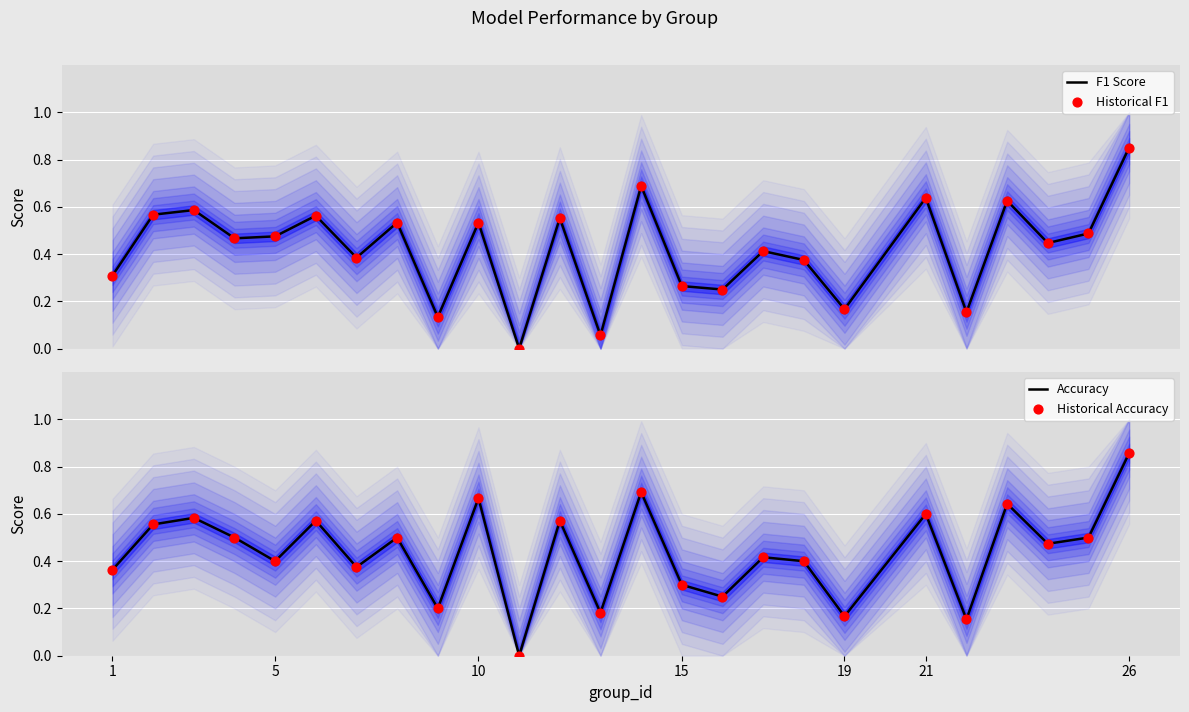

What is the total value across all series at 1?

1.3